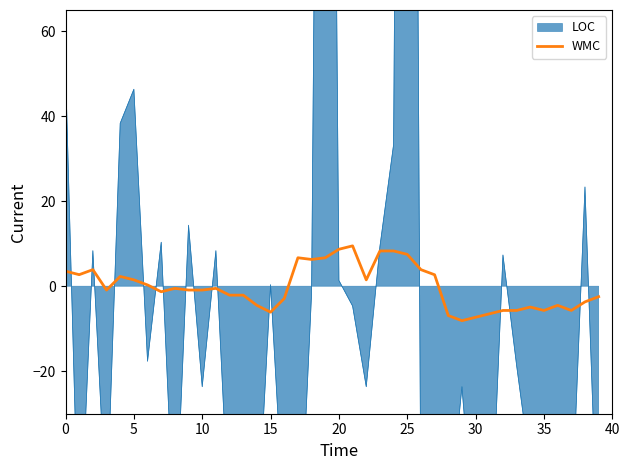

True or false: WMC has a value of 3.5 at 0.

True